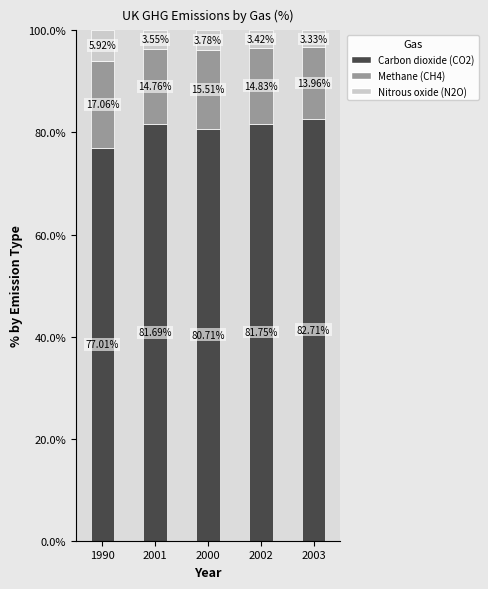

What is the sum of all Carbon dioxide (CO2) values?

403.9